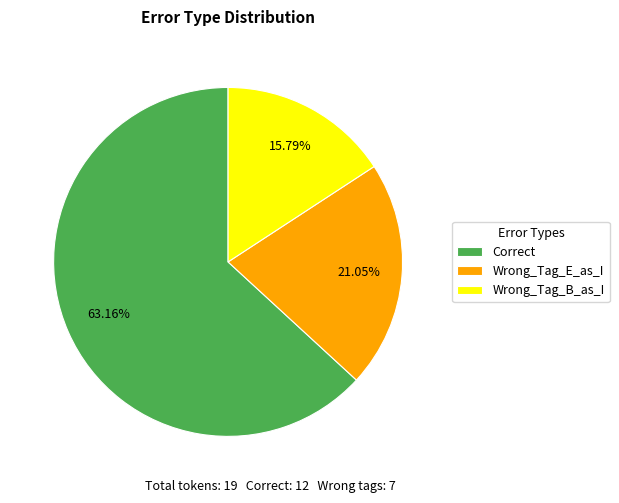

Approximately how many times larger is the value at Wrong_Tag_E_as_I compared to Correct?

0.3